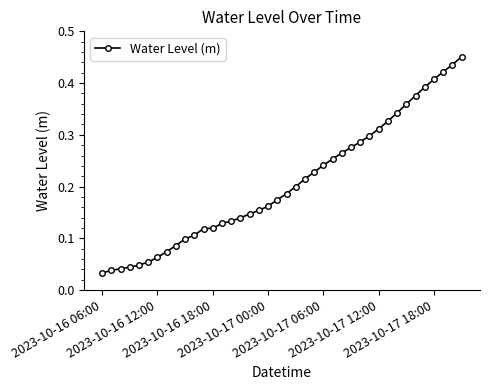

Does the chart display data point markers on the line(s)?

Yes